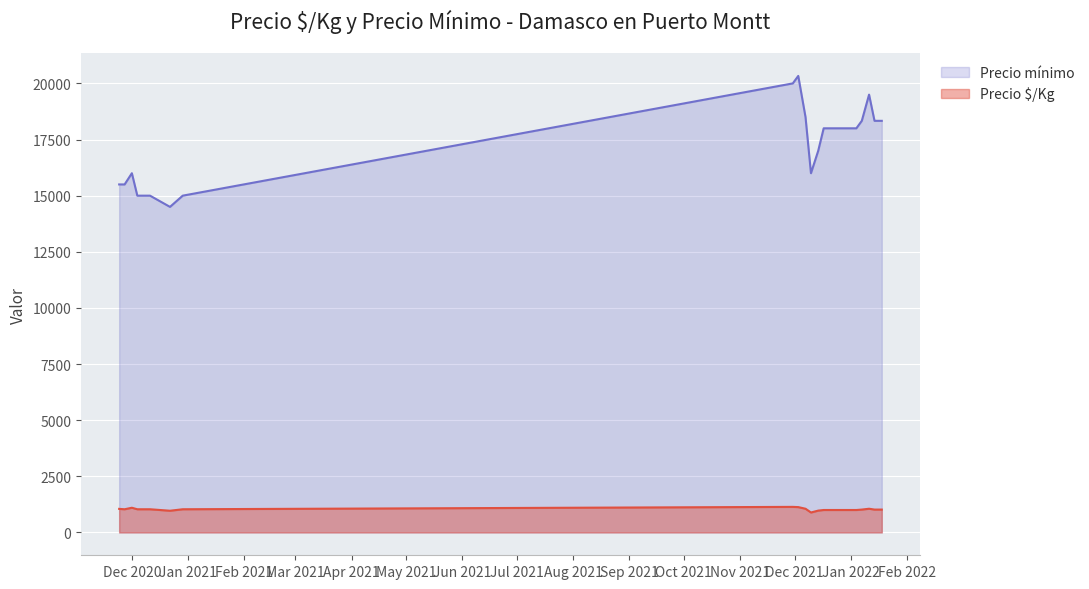

How many data points does each series have?

20